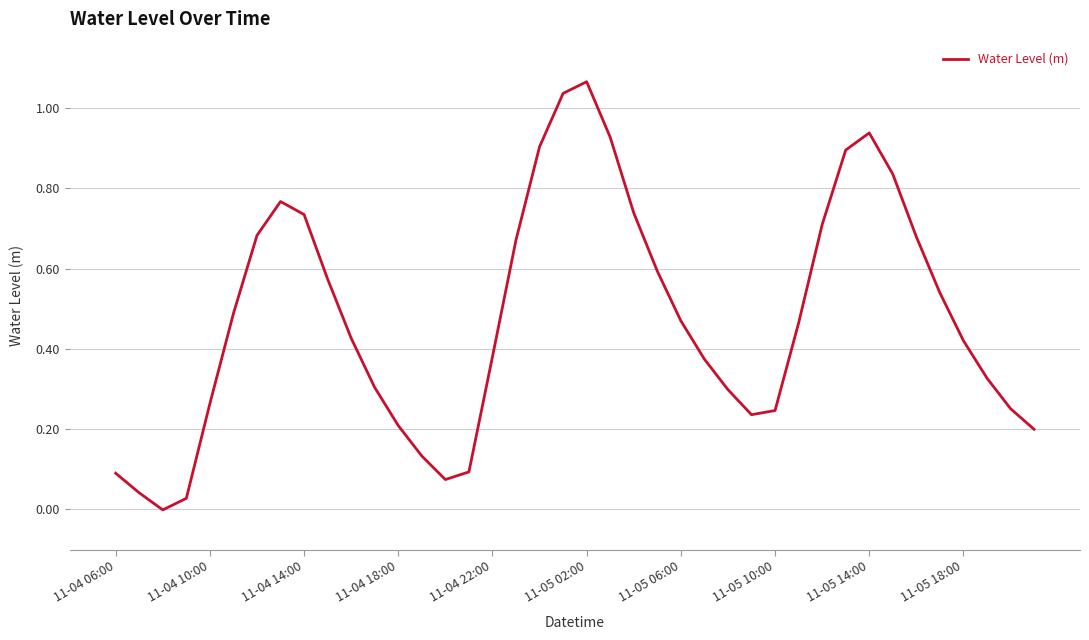

True or false: the data shows 0.1 at 11-04 10:00.

False